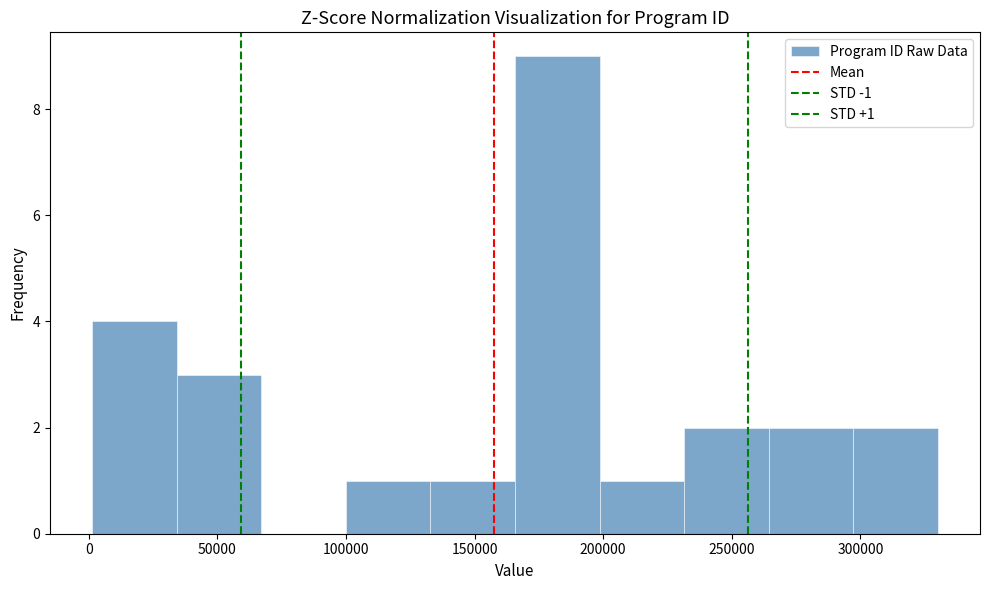

Which range on the x-axis has the tallest bar?

165000 to 200000